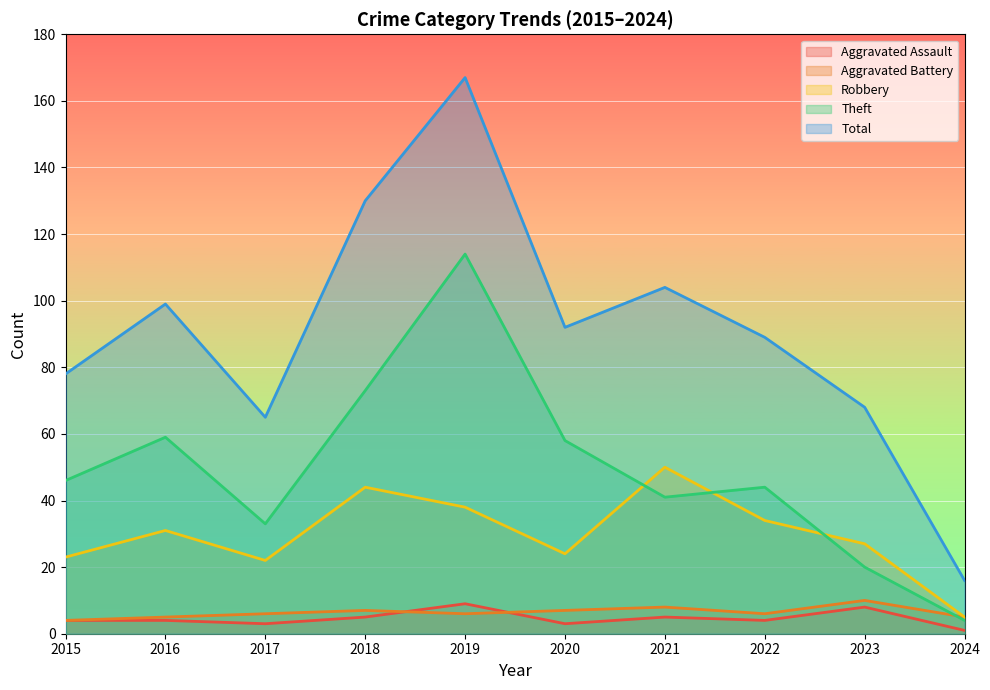

Which category has the highest value across all series?

2019